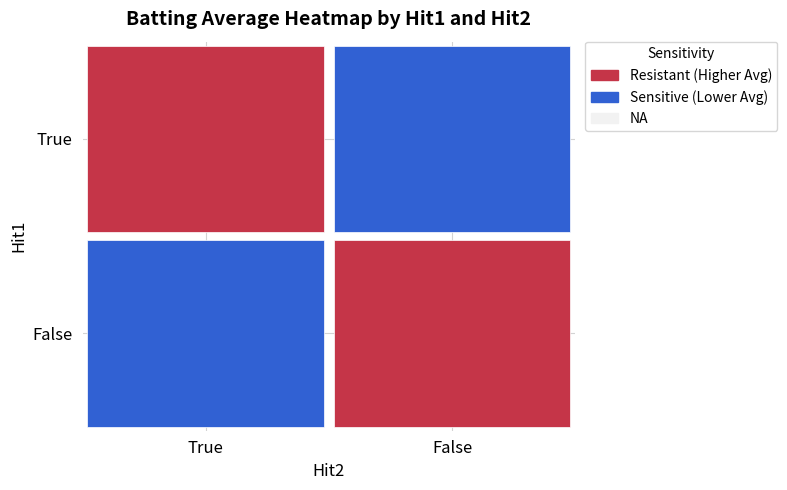

At which label is the value closest to 0?

False_False